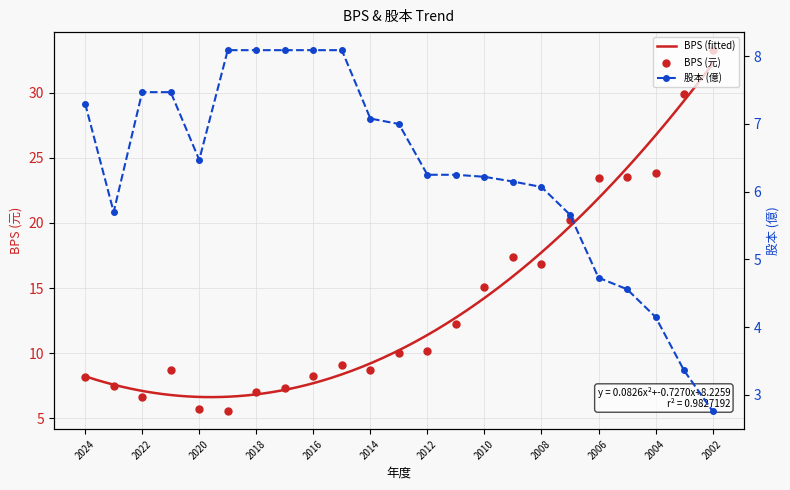

Which series has the widest spread of Y values?

BPS